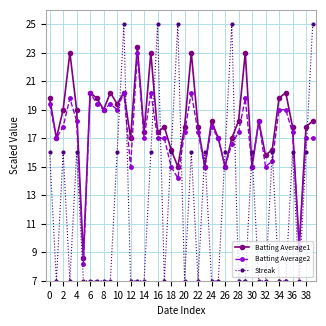

What is the value of the Batting Average2 point at the 21st from the left?

17.4